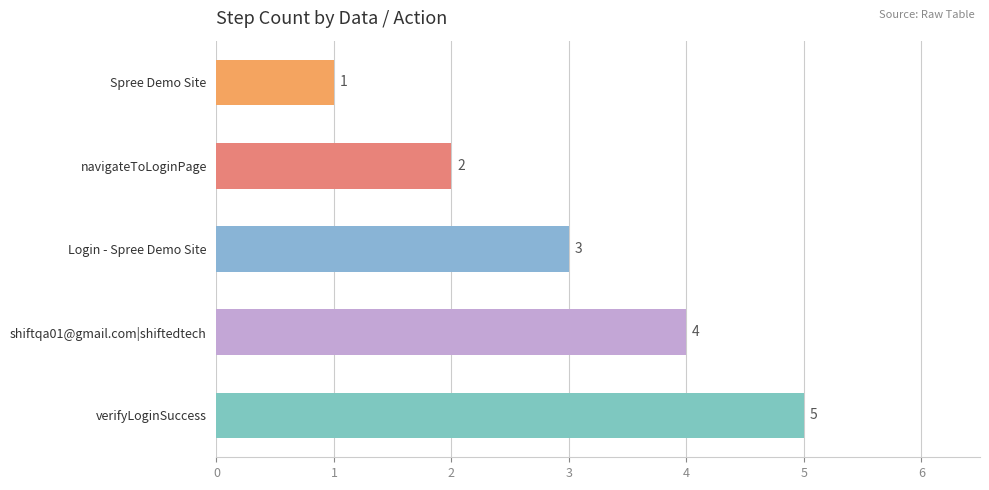

List the labels in order of value, largest first.

verifyLoginSuccess, shiftqa01@gmail.com|shiftedtech, Login - Spree Demo Site, navigateToLoginPage, Spree Demo Site